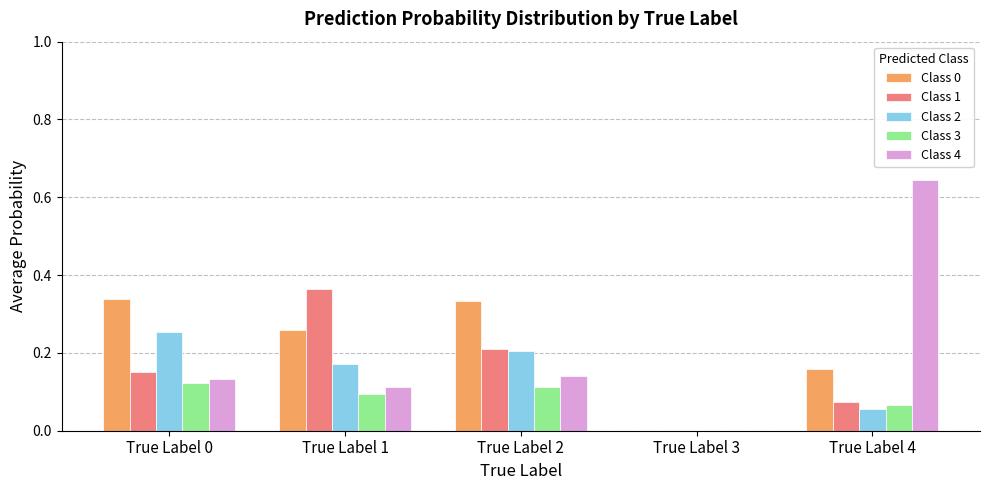

At which label does Class 2 reach its peak?

True Label 0